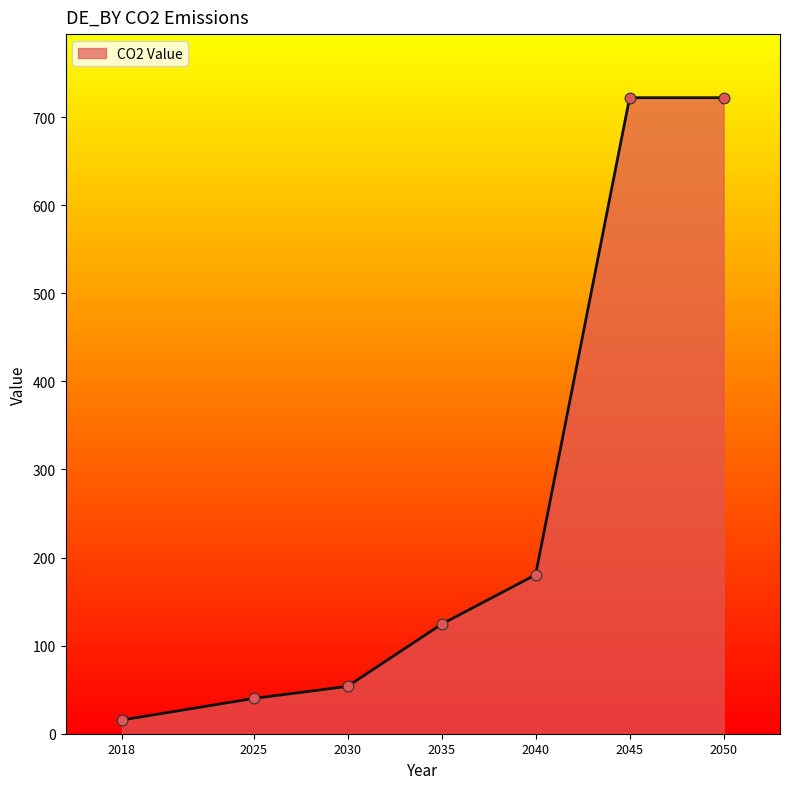

Which has a higher value, 2050 or 2030?

2050